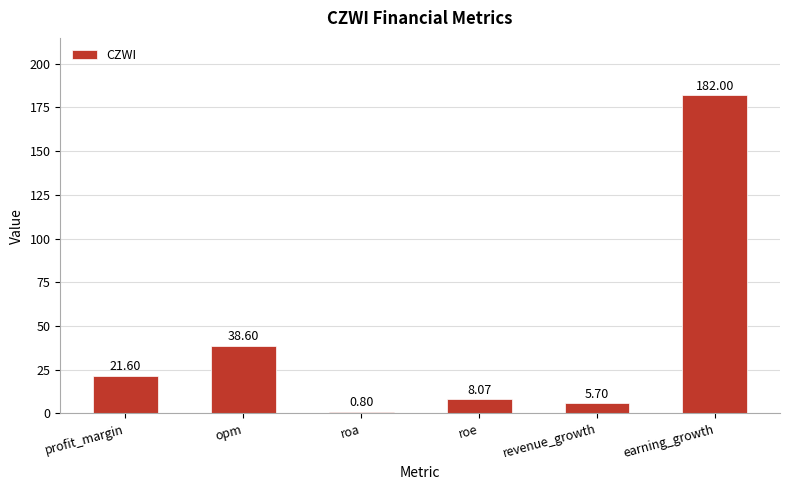

What is the change in value from opm to earning_growth?

+143.4